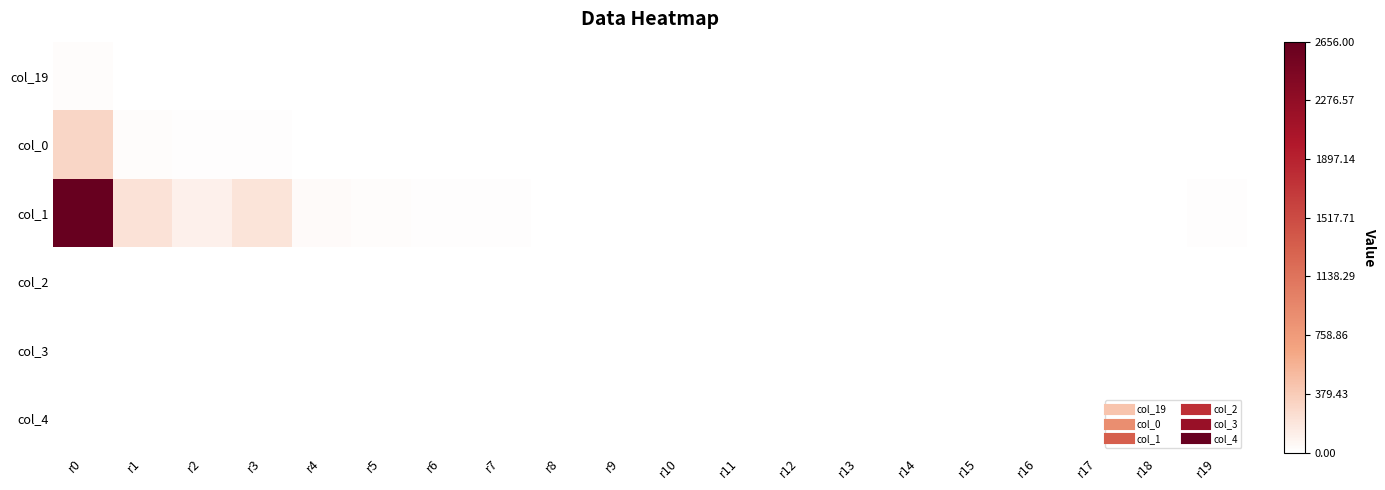

What is the difference between the highest and lowest values at r9?

7